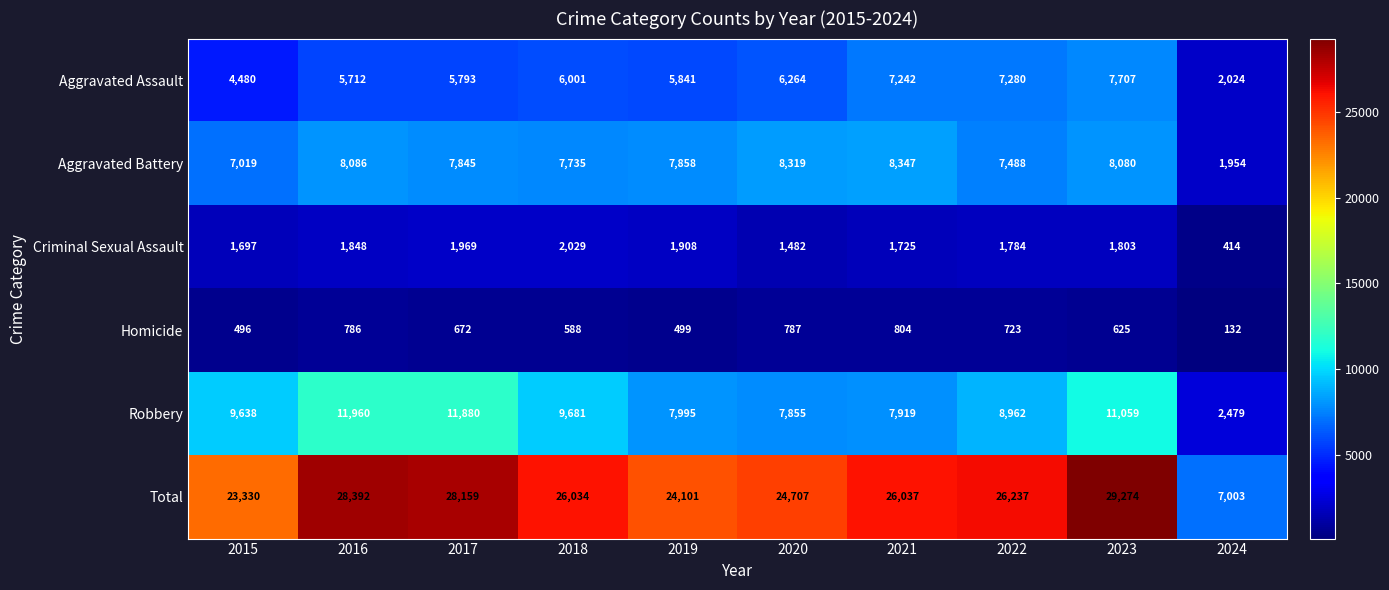

What is the total value across all series at 2017?

56318